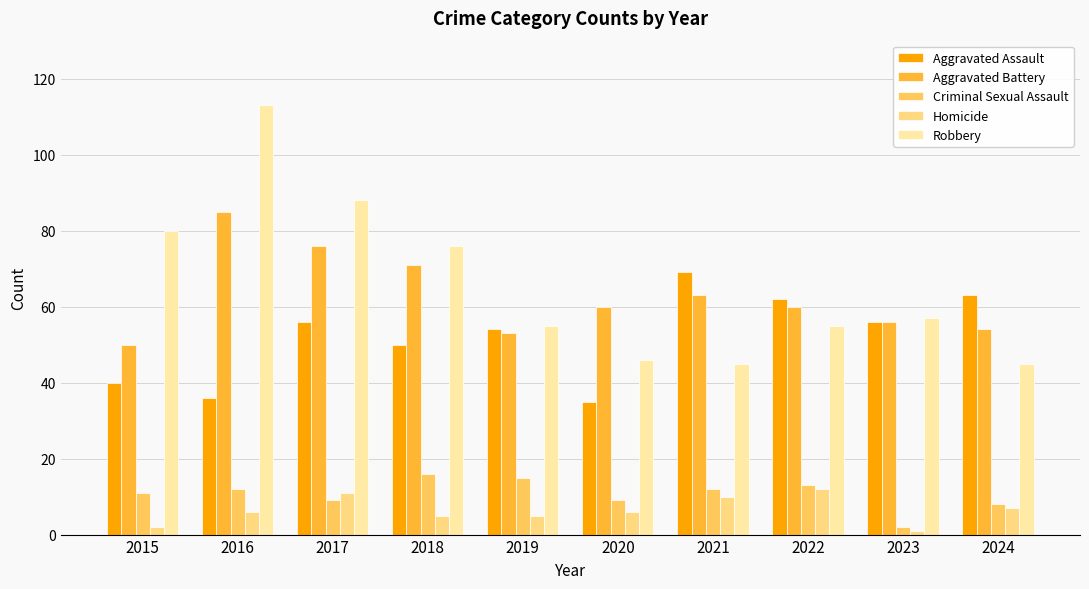

At which category is the sum across all series the highest?

2016